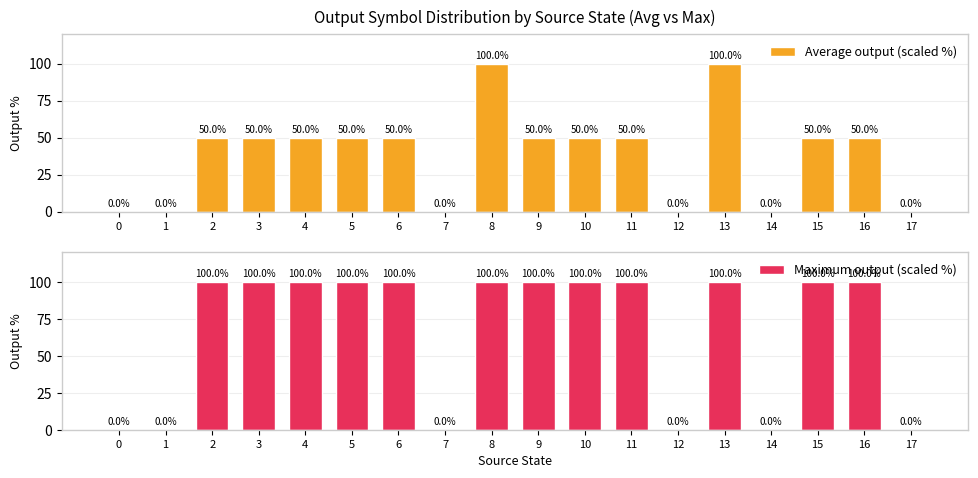

At which label does Average output (scaled %) reach its peak?

8